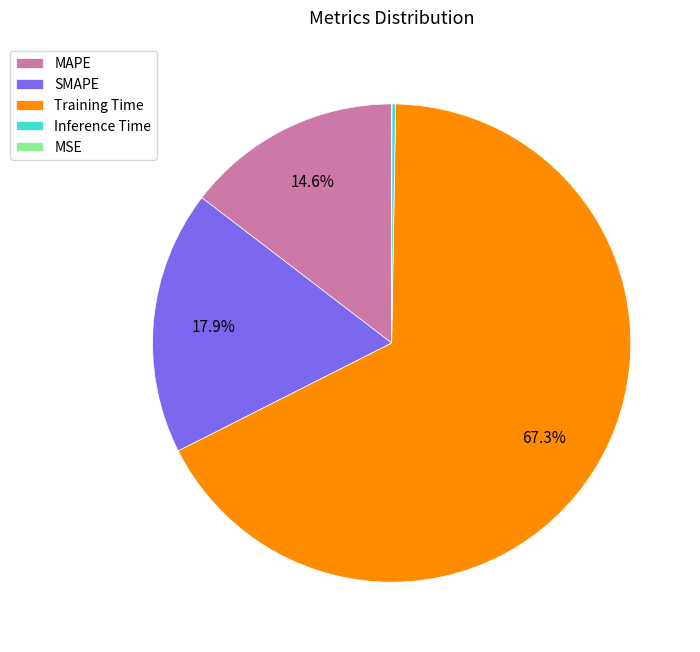

Approximately how many times larger is the value at SMAPE compared to Training Time?

0.3